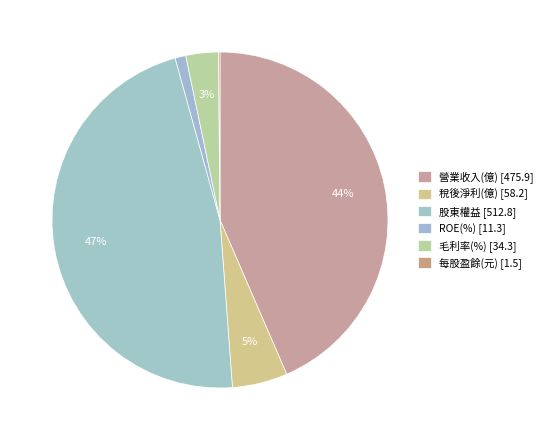

What percentage do 營業收入(億) and 每股盈餘(元) together represent?

43.6%